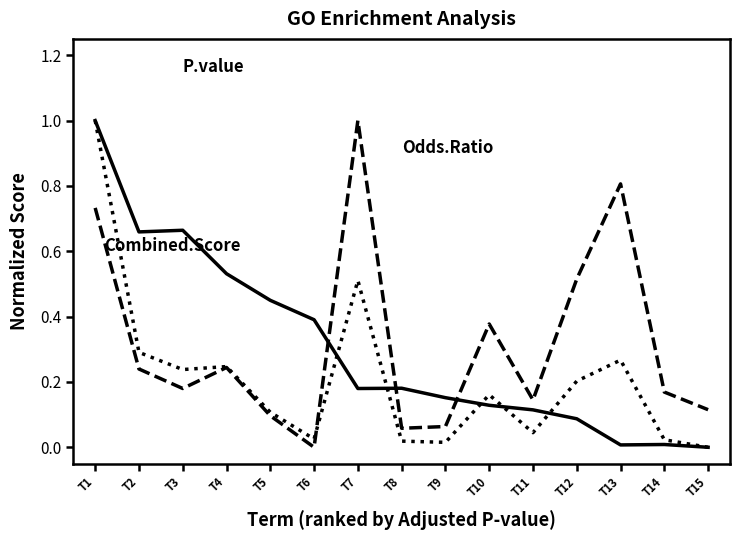

What is the total value across all series at T3?

1.1